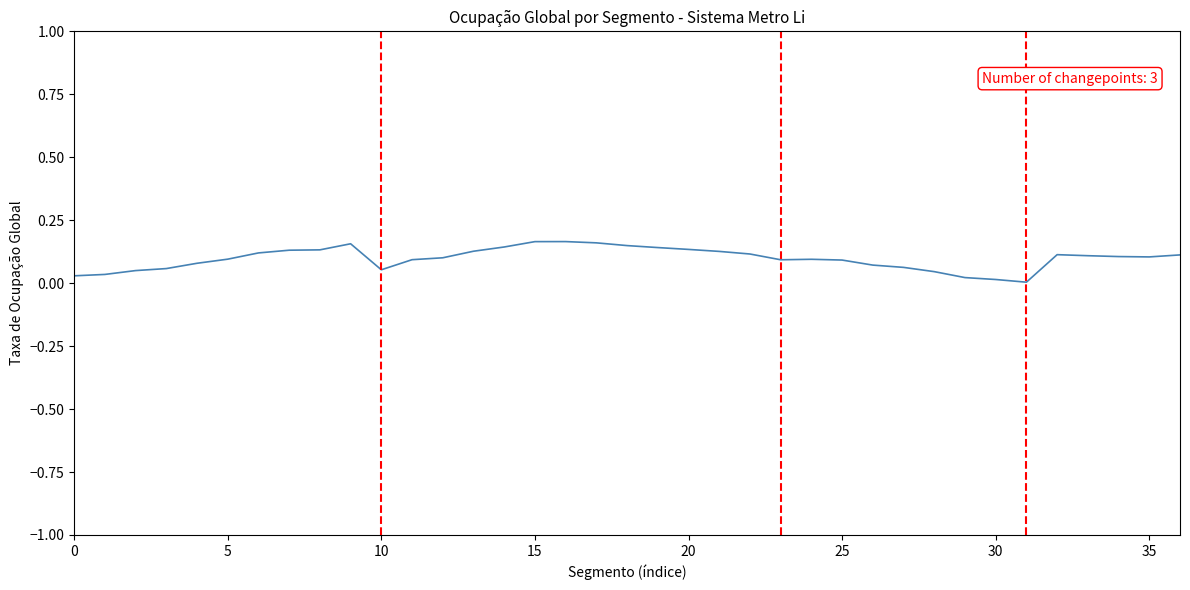

Does the chart display data point markers on the line(s)?

No